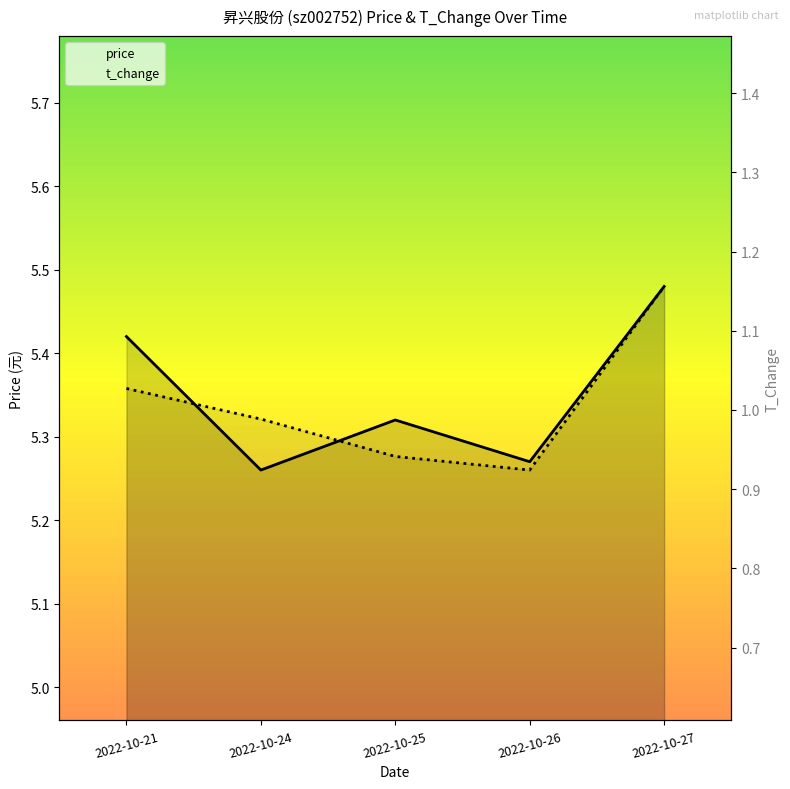

How many price values are between 5 and 6?

5